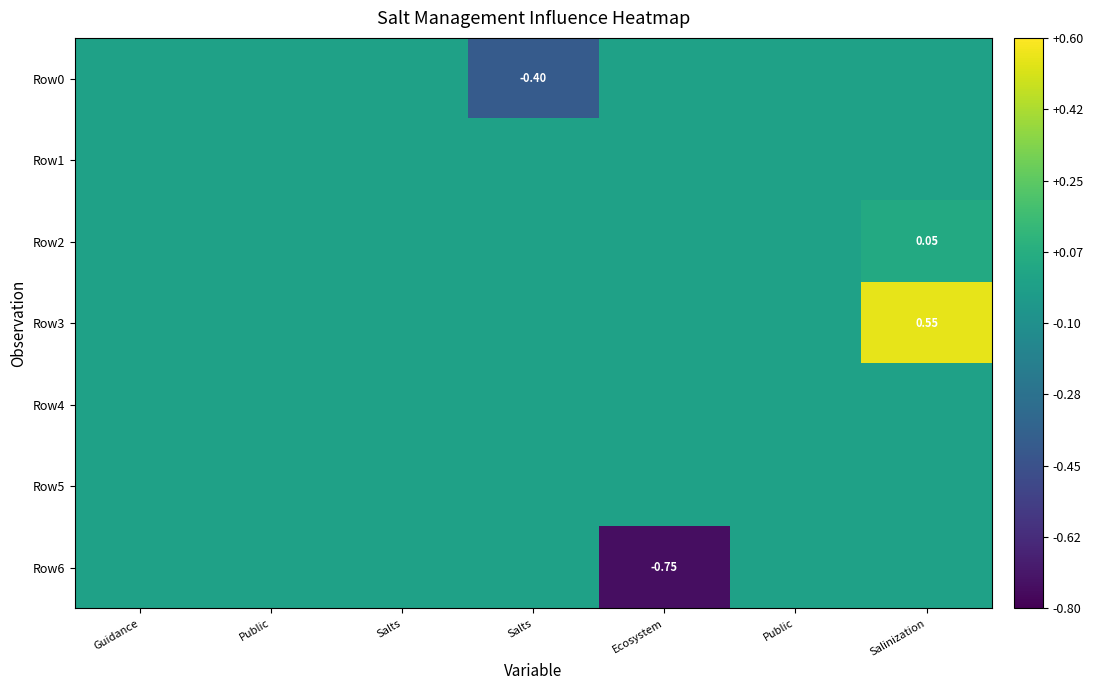

What is the minimum value shown in the chart?

-0.8